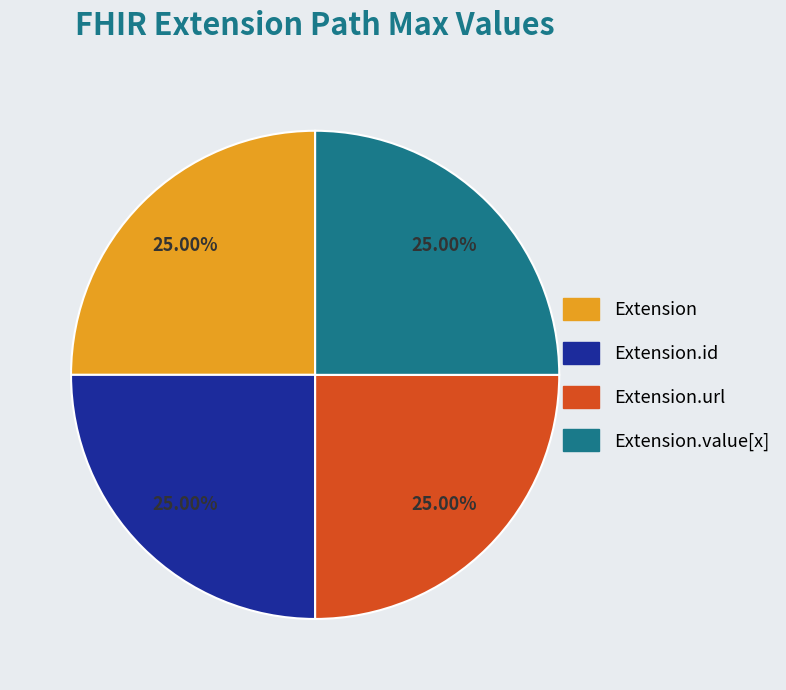

Is there any slice that represents more than half of the pie?

No